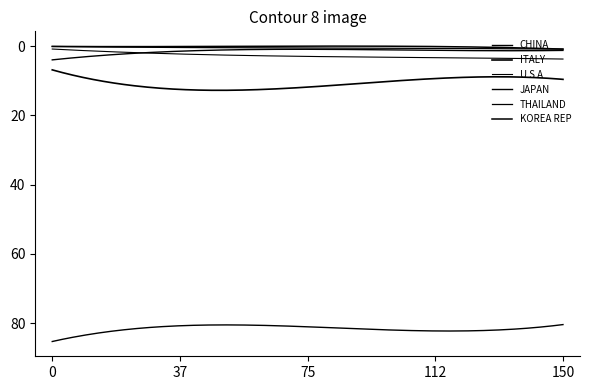

How many lines are shown in the chart?

6